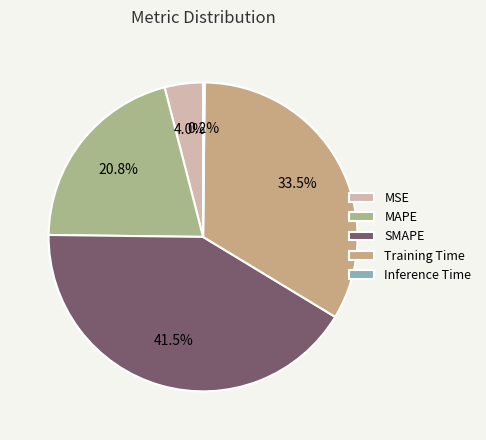

What is the smallest slice in the pie chart?

Inference Time